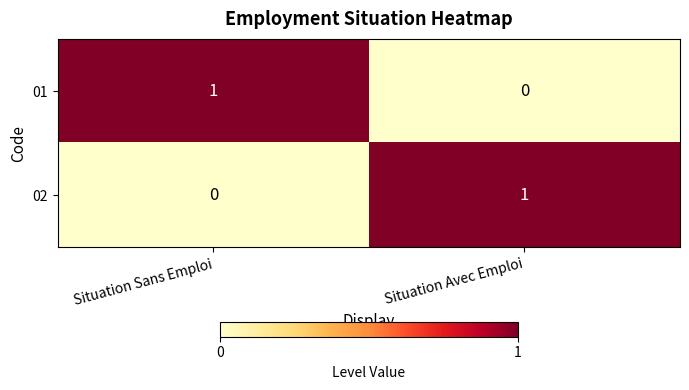

Rank the series at Situation Avec Emploi from highest to lowest value.

02, 01